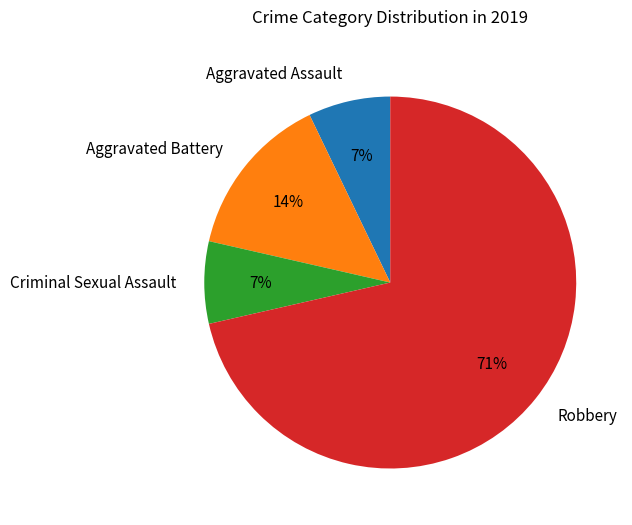

Is it true that Criminal Sexual Assault is 17% of the pie?

False